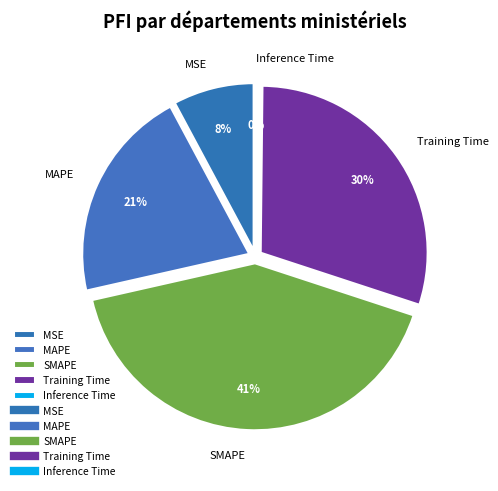

How many slices are in this pie chart?

5